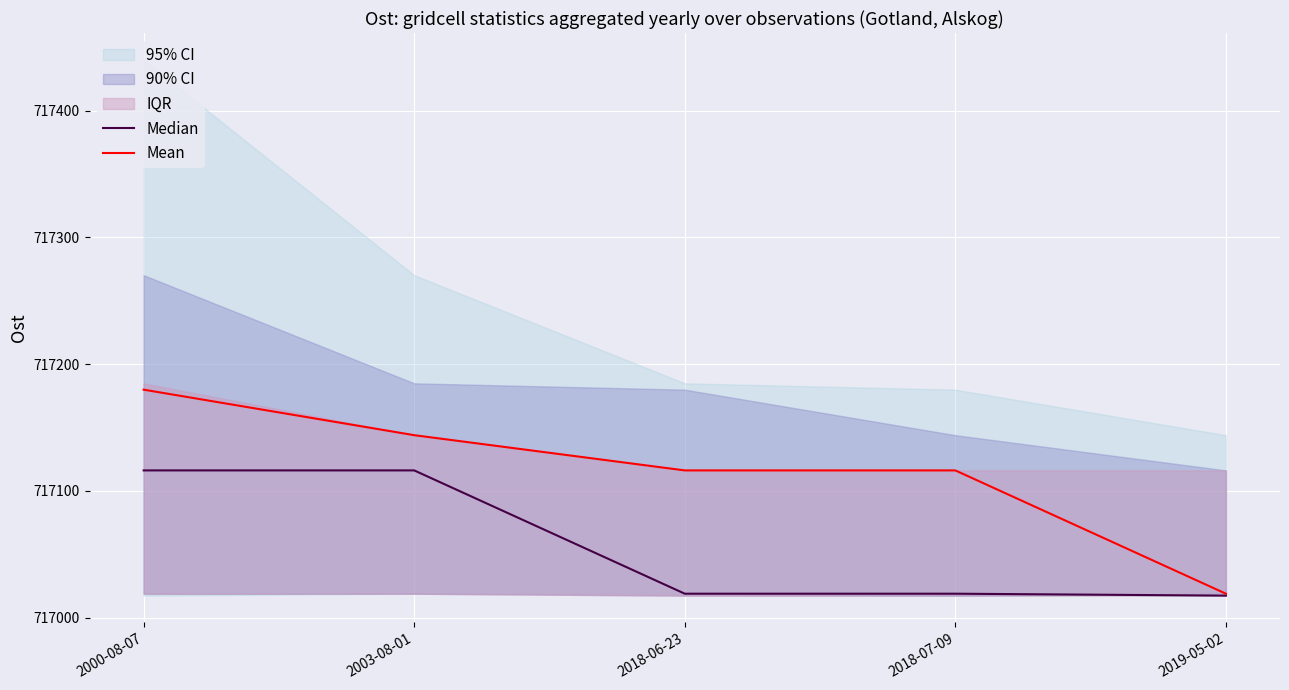

Which has a higher value, 2018-06-23 or 2003-08-01?

2003-08-01